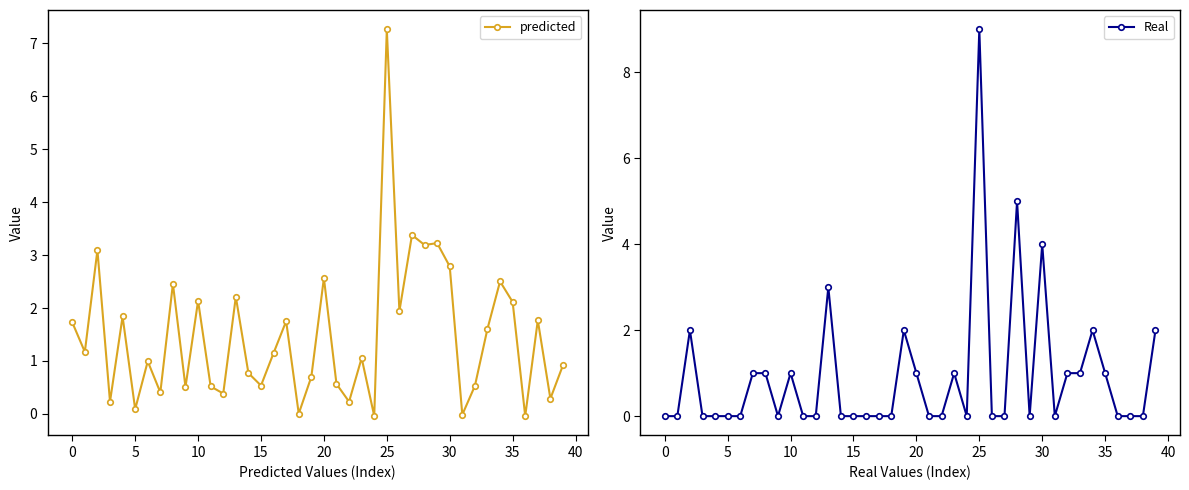

Rank the series by their maximum value, from highest to lowest.

Real, predicted